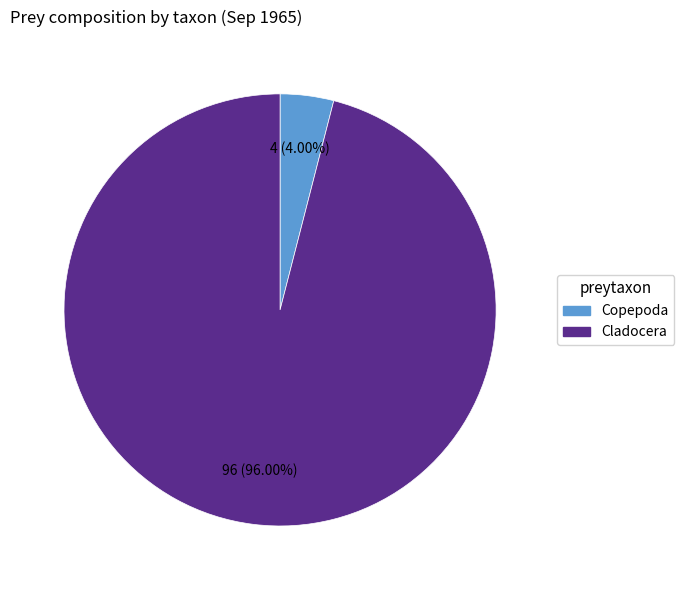

Is there any slice that represents more than half of the pie?

Yes